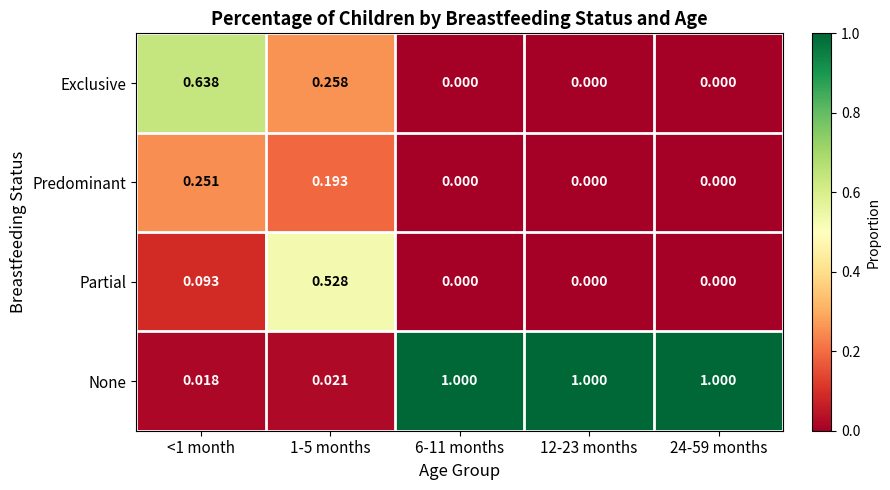

Is the value of Partial at 12-23 months greater than the value of None at <1 month?

No